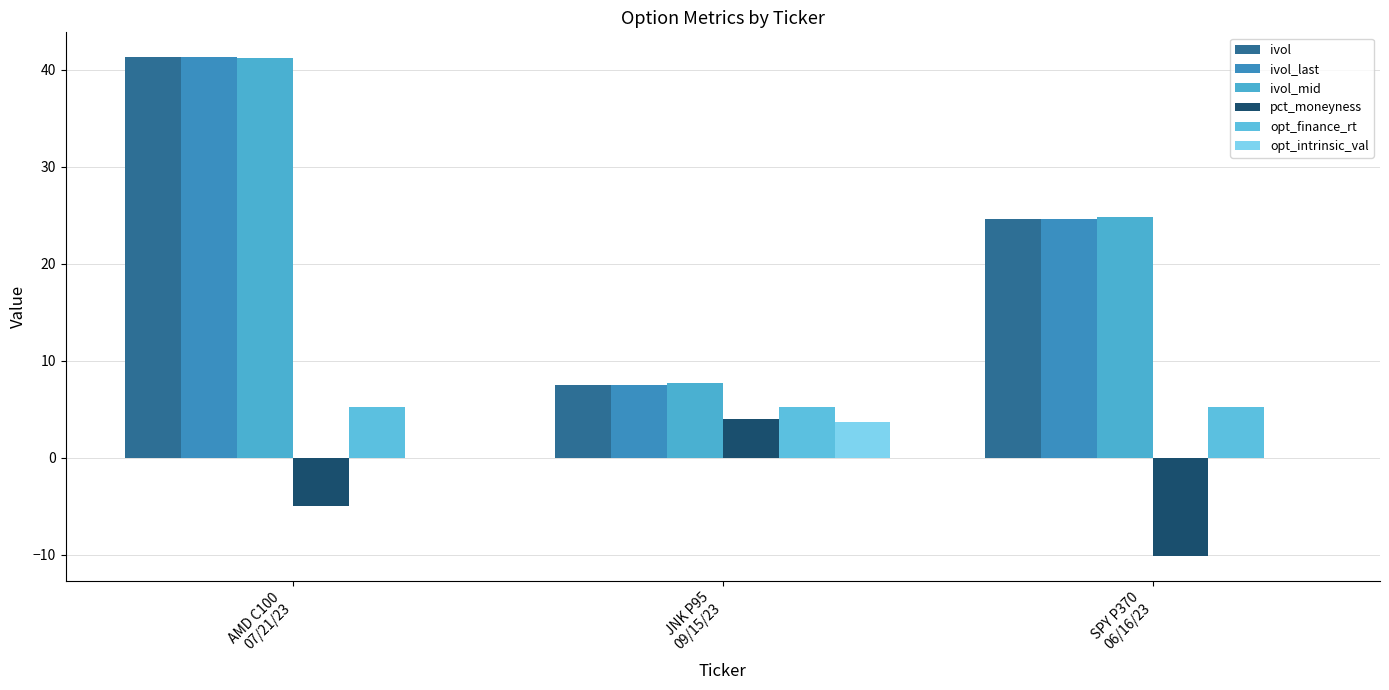

The value of opt_finance_rt at JNK P95
09/15/23 is 5.2. True or false?

True